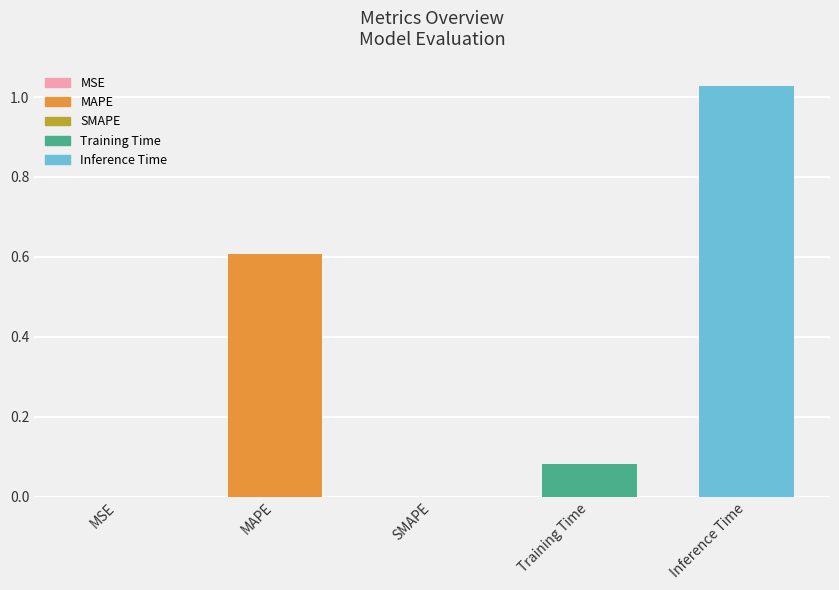

Reading right to left, what are all the values shown in this chart?

Inference Time=1.0	Training Time=0.1	SMAPE=0.0	MAPE=0.6	MSE=0.0